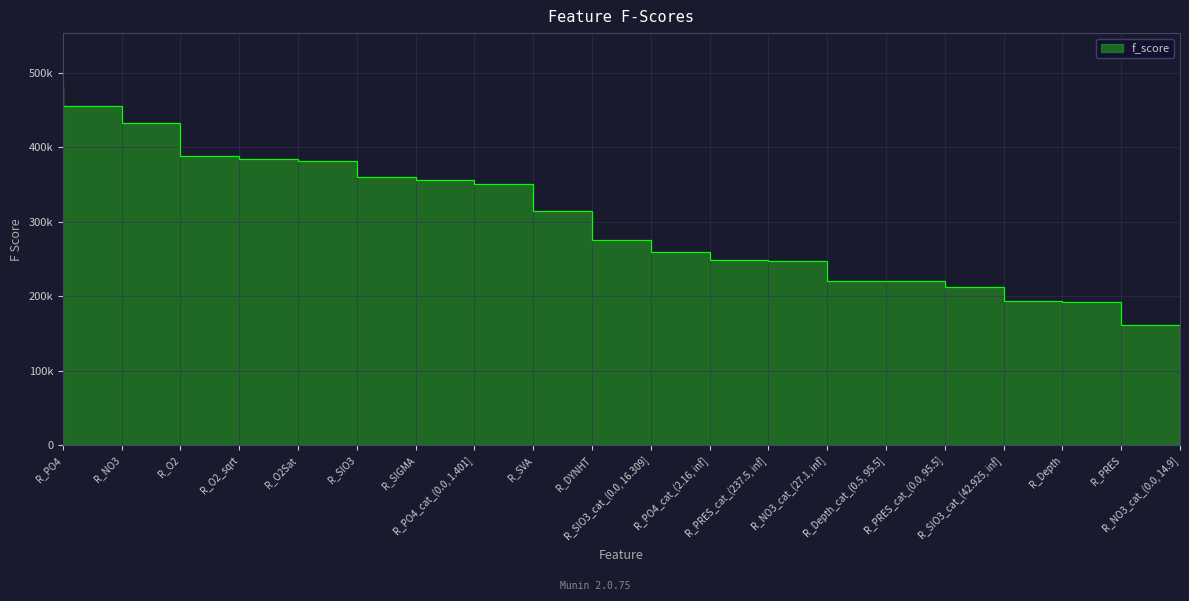

Which category has the lowest value across all series?

R_NO3_cat_(0.0, 14.9]